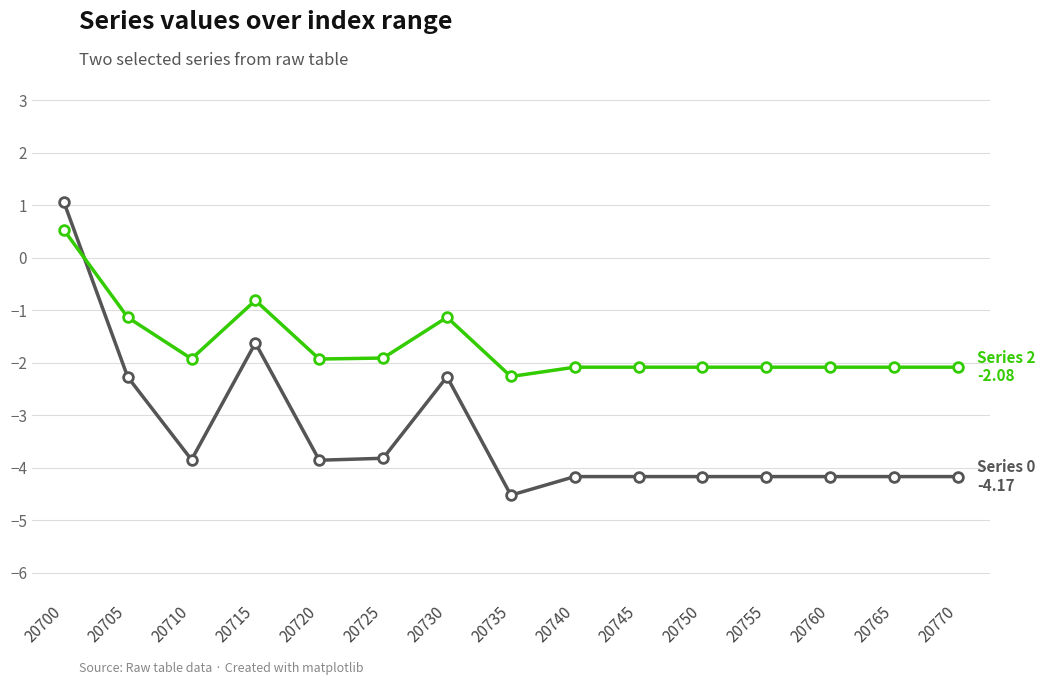

Count the number of data series in this chart.

2